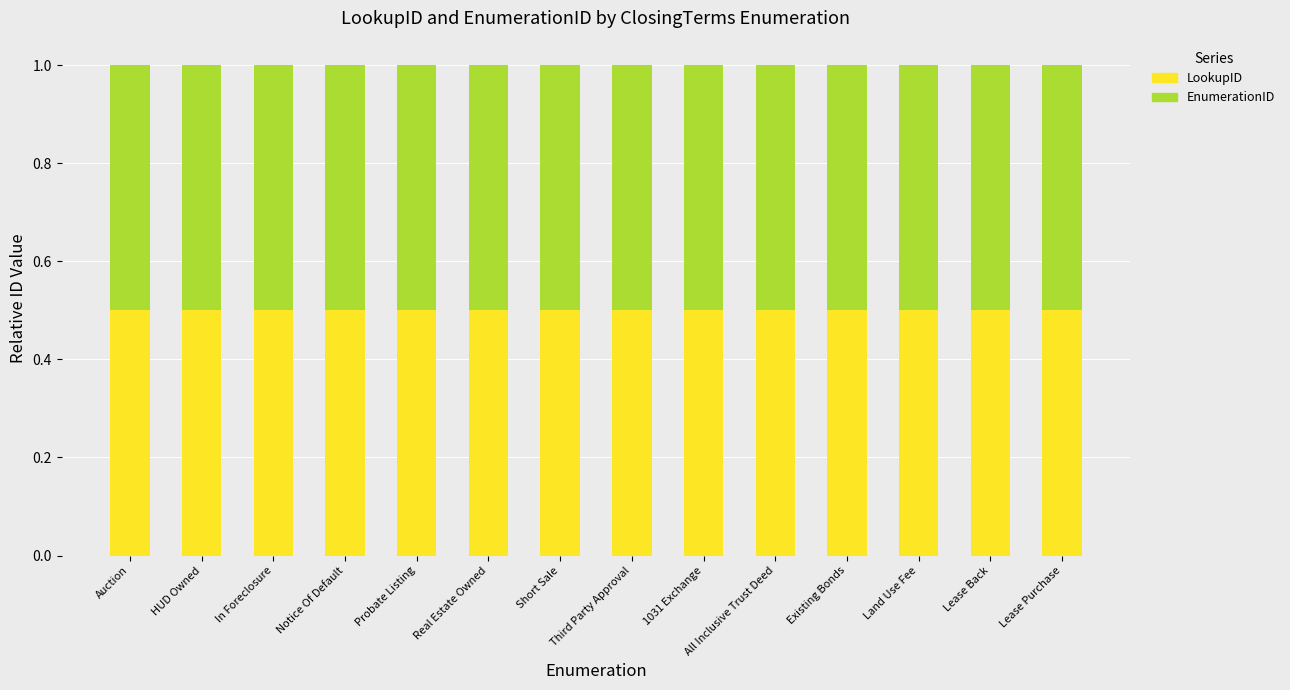

Is it true that LookupID equals 0.5 at 1031 Exchange?

True